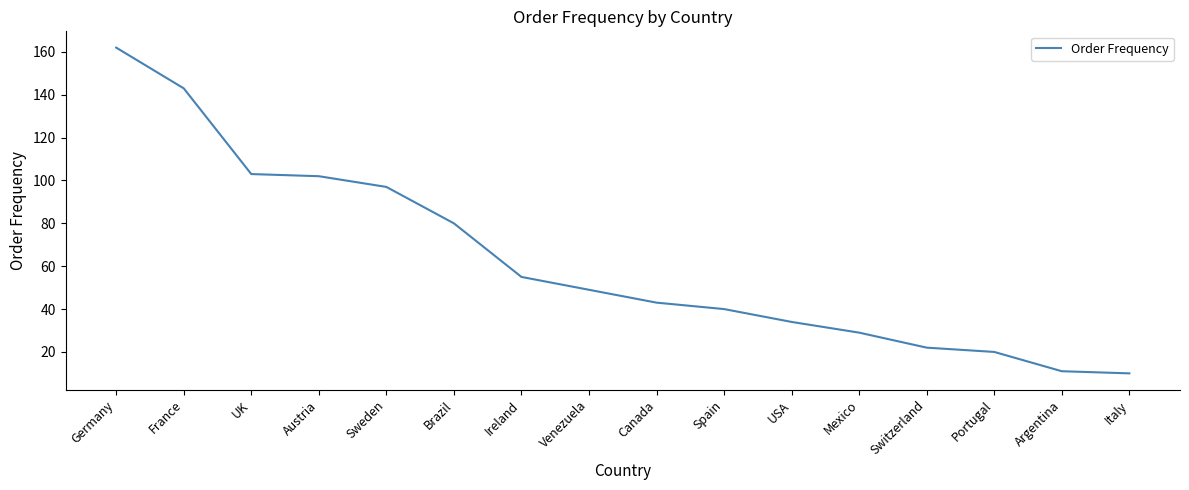

Reading left to right, what are all the values shown in this chart?

Germany=162	France=143	UK=103	Austria=102	Sweden=97	Brazil=80	Ireland=55	Venezuela=49	Canada=43	Spain=40	USA=34	Mexico=29	Switzerland=22	Portugal=20	Argentina=11	Italy=10